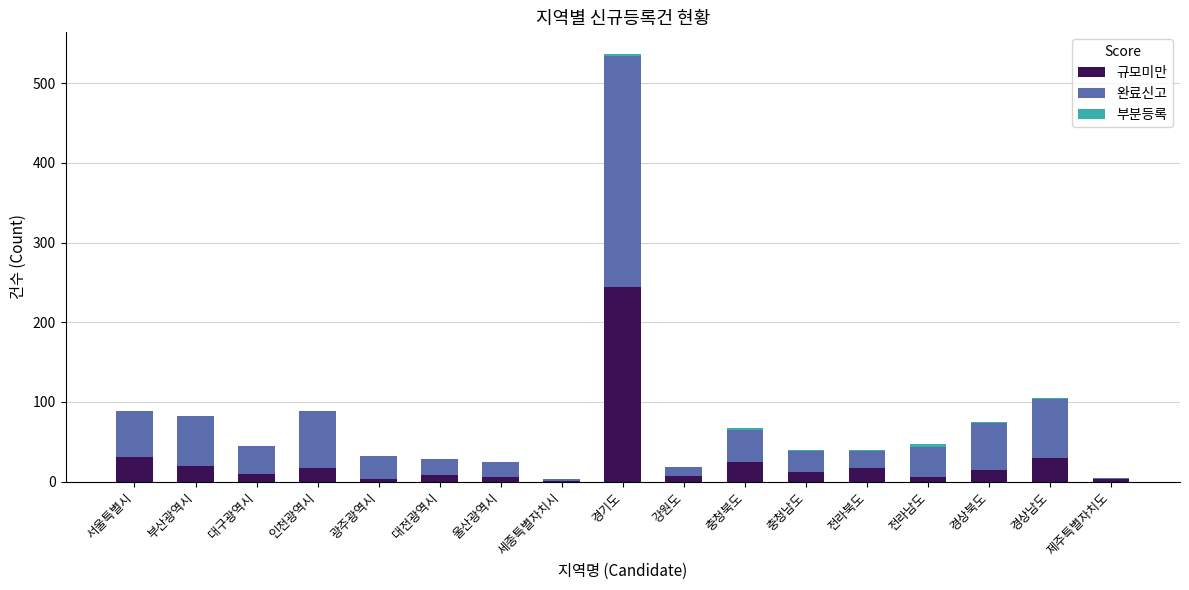

Are the bars grouped side by side (vs. stacked)?

No